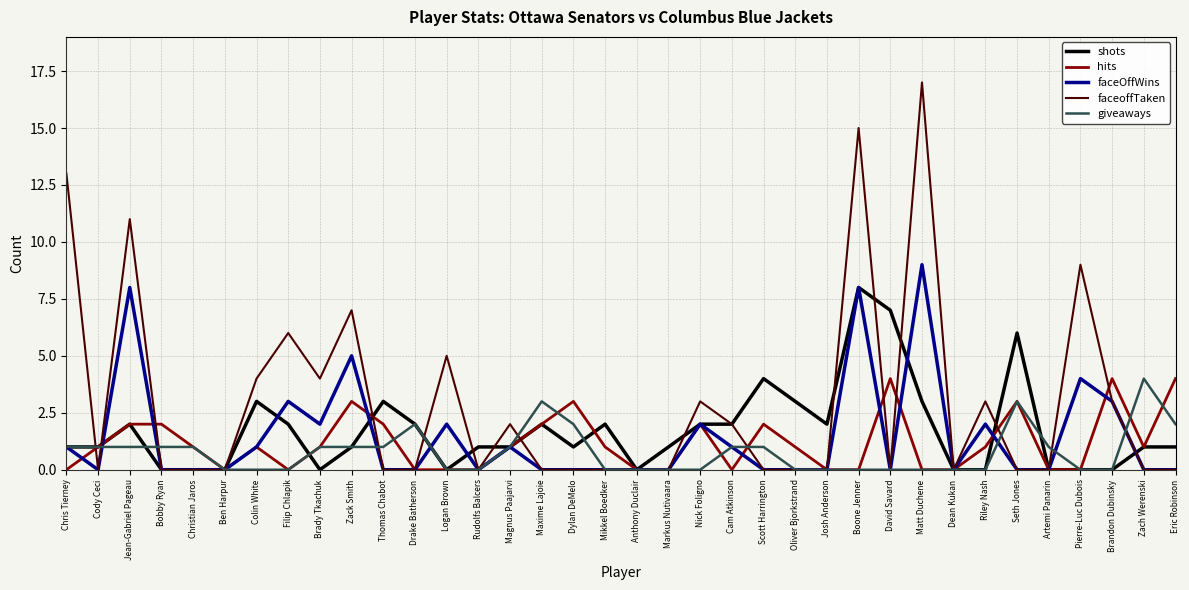

The value of giveaways at Maxime Lajoie is 3. True or false?

True